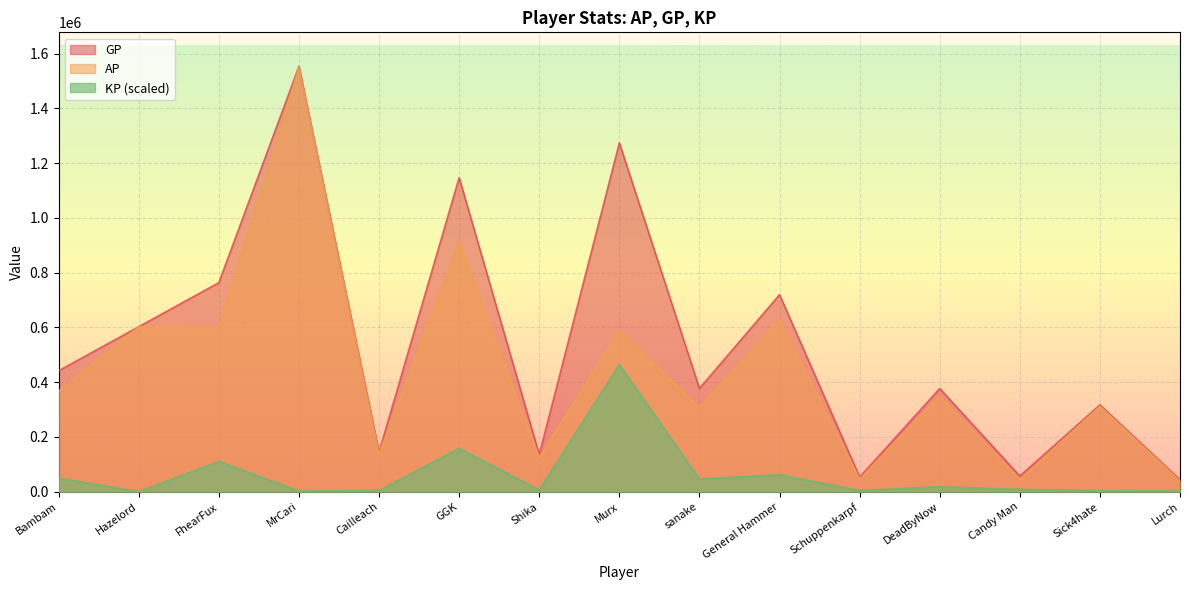

What are all the series names shown in the legend?

GP, AP, KP (scaled)